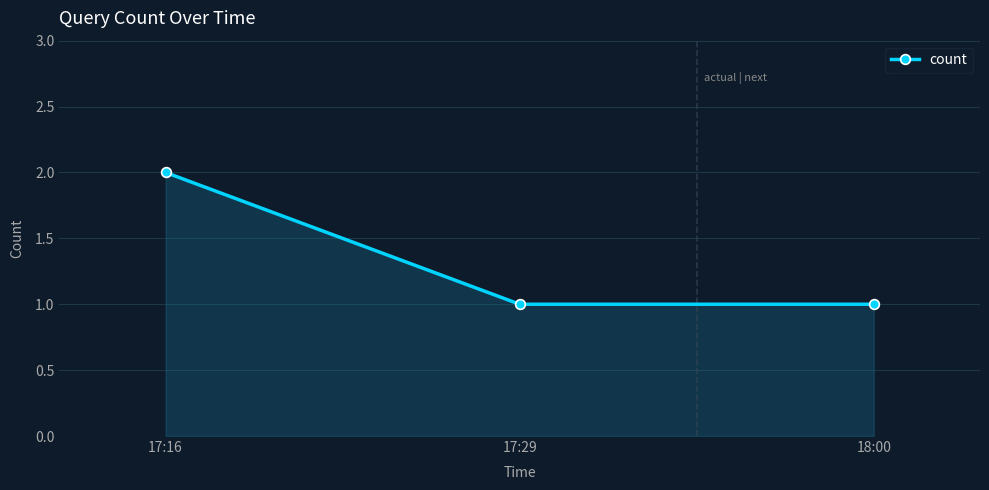

Reading right to left, what are all the values shown in this chart?

1	1	2